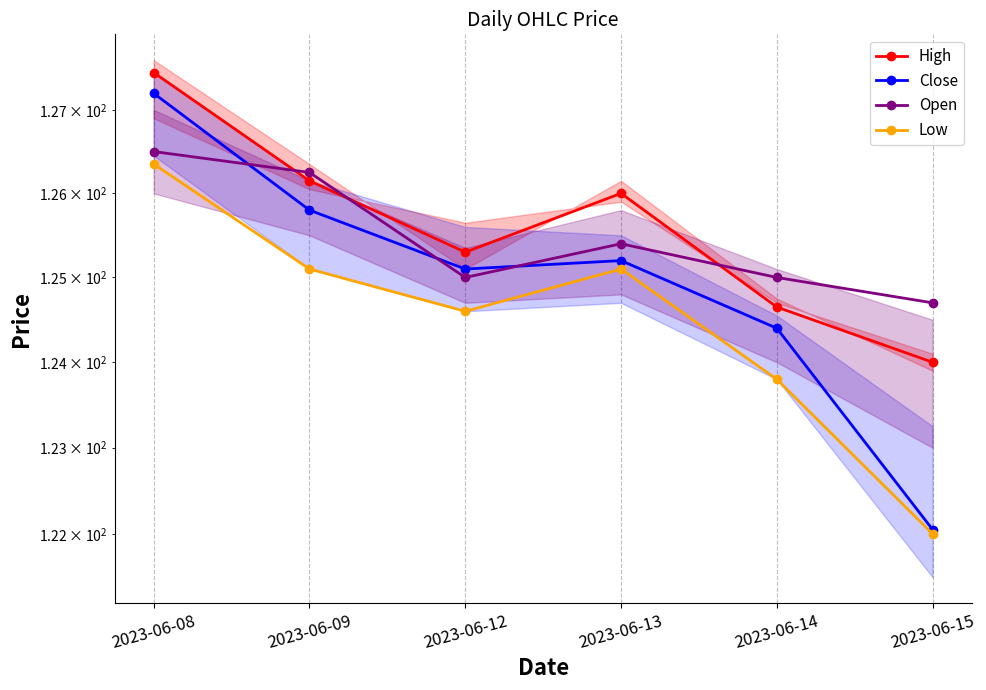

The Open series shows 125.0 at 2023-06-12. True or false?

True